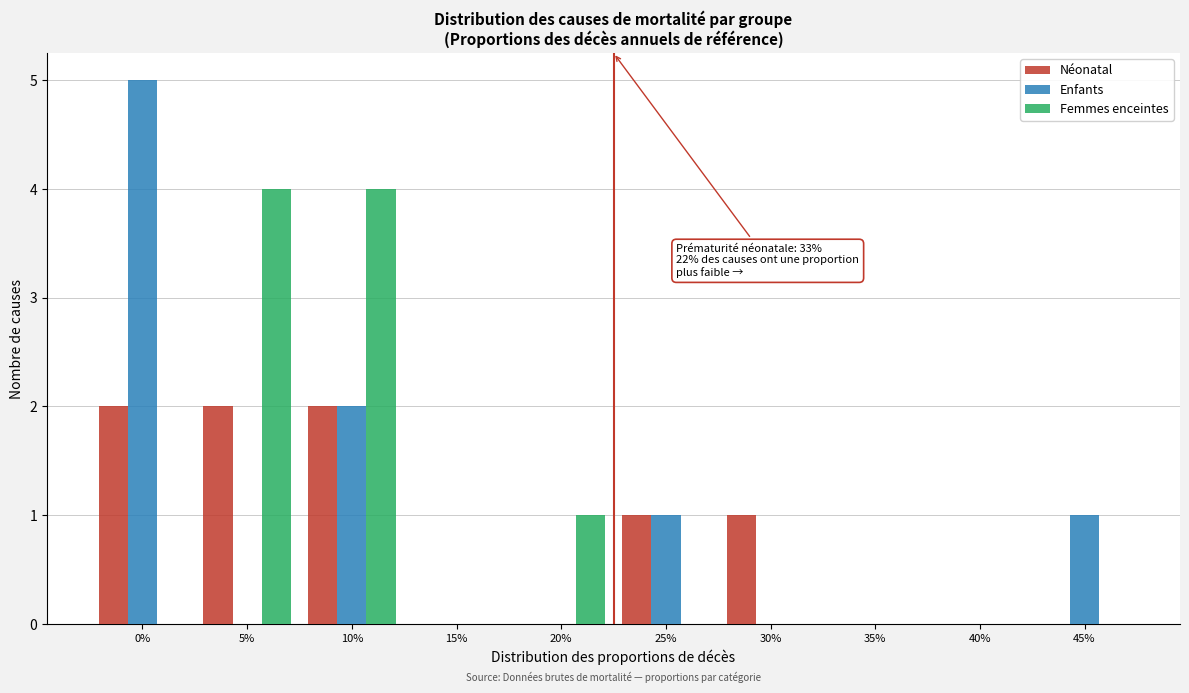

Reading right to left, extract all data points from this chart.

Néonatal: 45%=0	40%=0	35%=0	30%=1	25%=1	20%=0	15%=0	10%=2	5%=2	0%=2
Enfants: 45%=1	40%=0	35%=0	30%=0	25%=1	20%=0	15%=0	10%=2	5%=0	0%=5
Femmes enceintes: 45%=0	40%=0	35%=0	30%=0	25%=0	20%=1	15%=0	10%=4	5%=4	0%=0